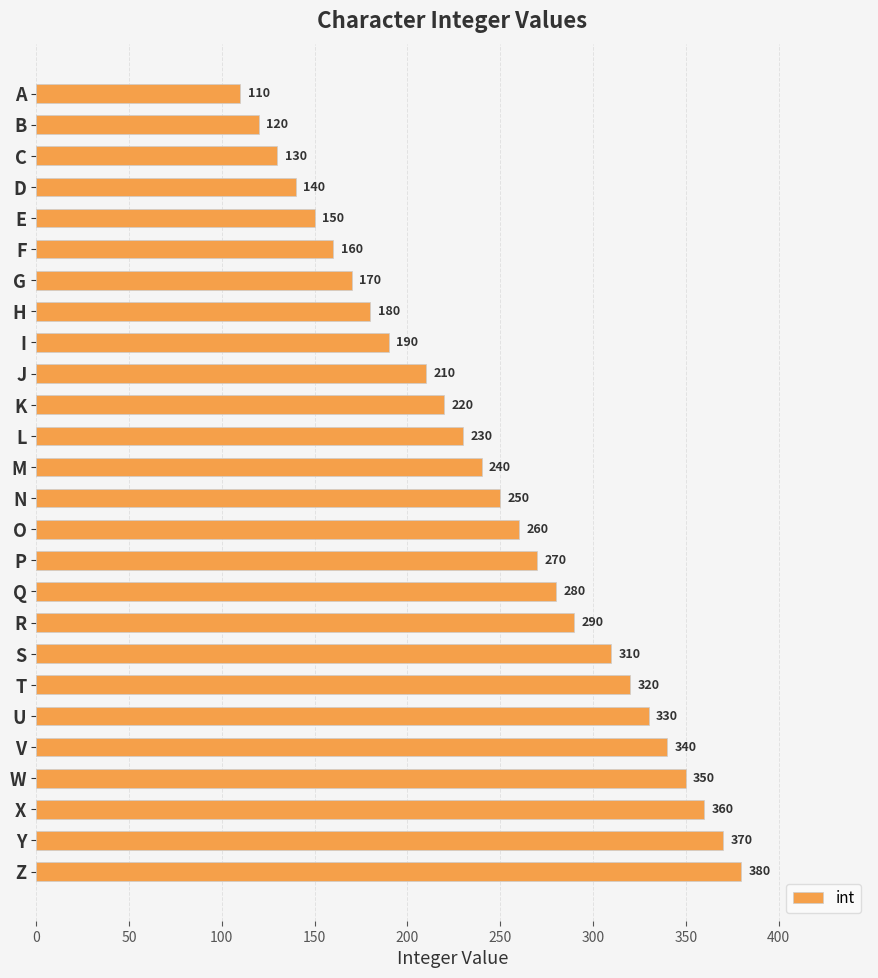

How many series are shown in this chart?

1